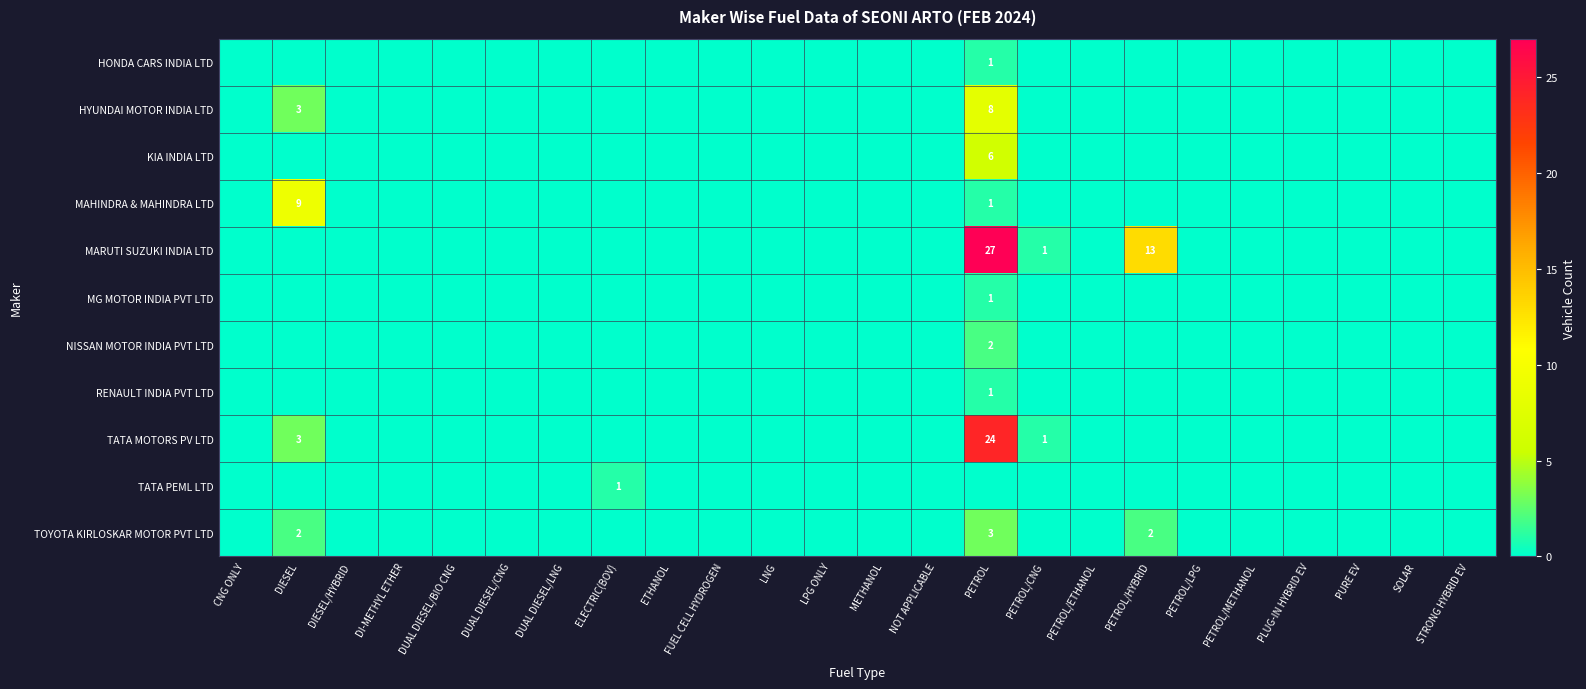

Count the number of data series in this chart.

11